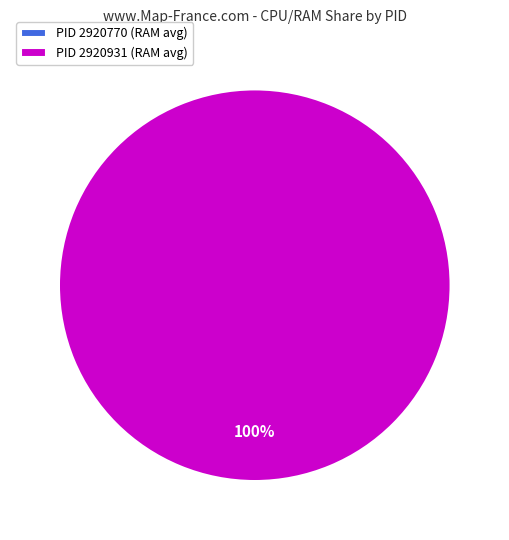

How many segments does this pie chart have?

2